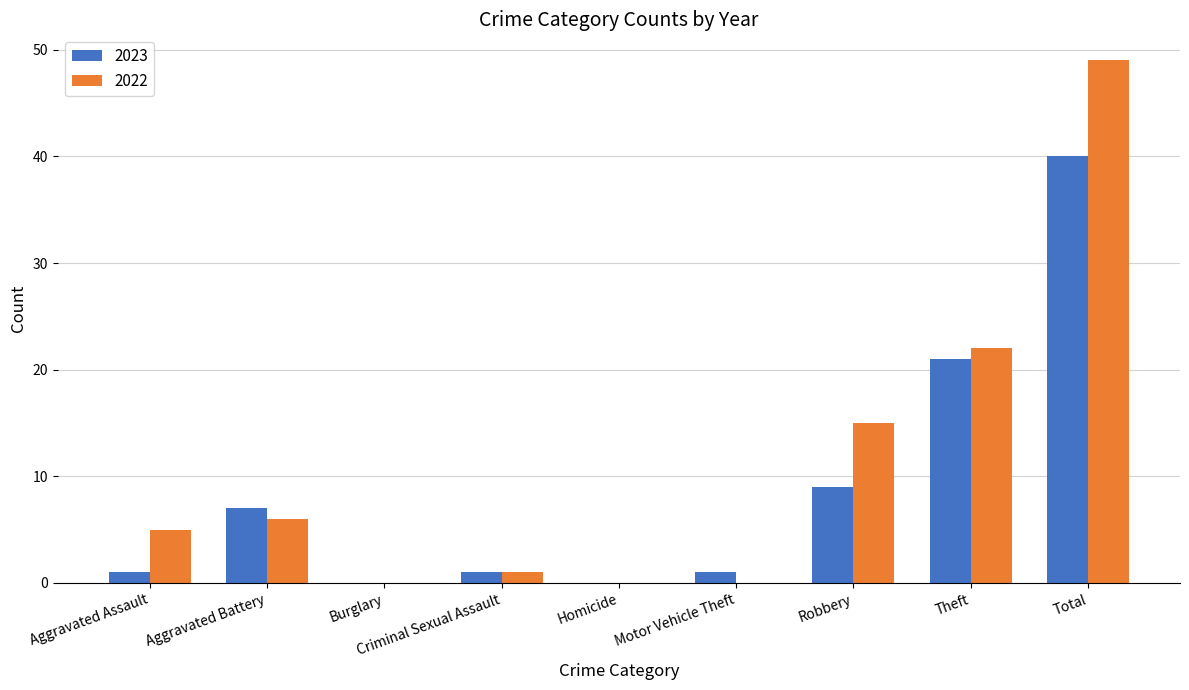

Between Theft and Total, which series saw the biggest shift?

2022